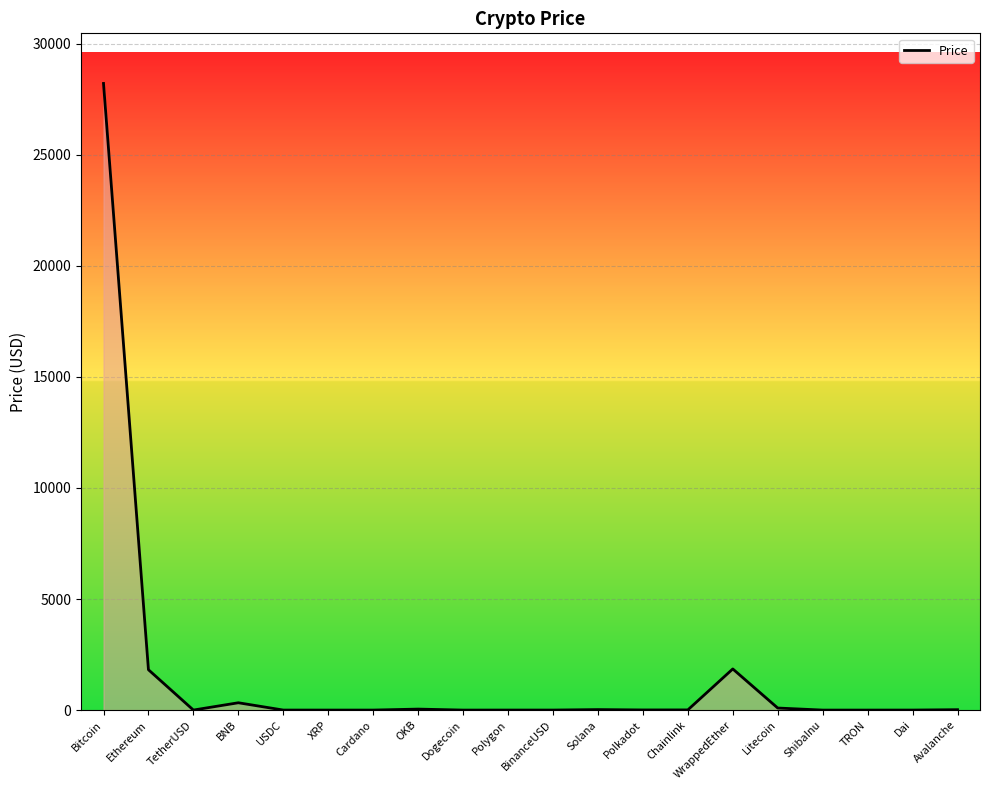

At which category does the data reach its first local peak?

BNB